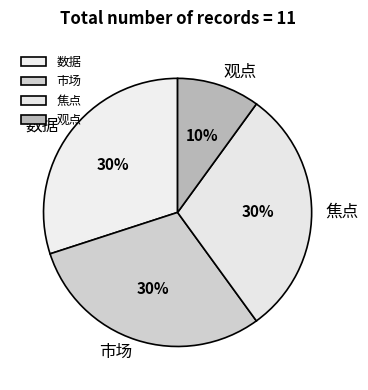

What is the smallest slice in the pie chart?

观点